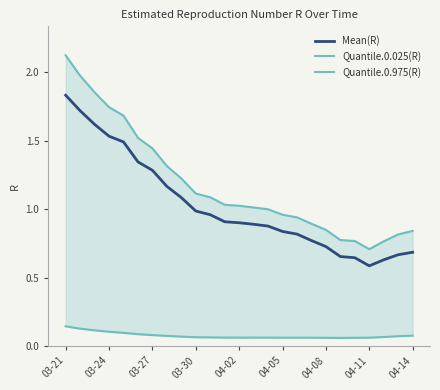

The Mean(R) series shows 1.9 at 03-27. True or false?

False